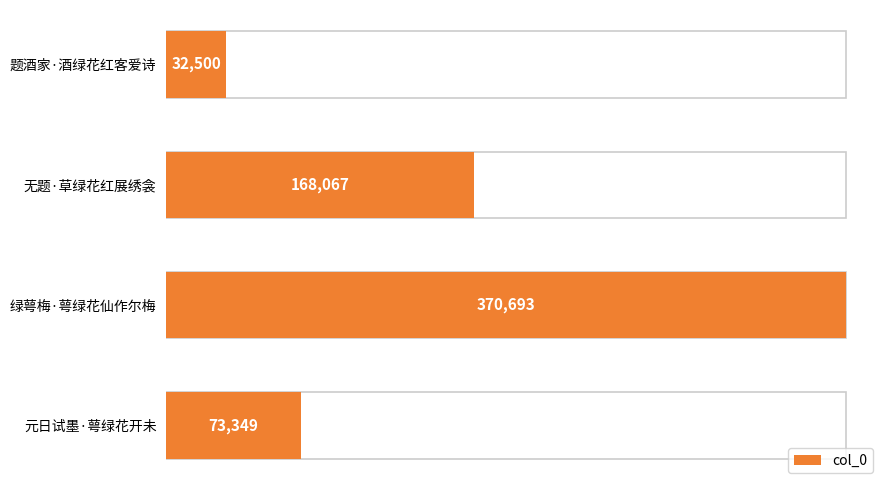

What is the approximate value at 题酒家·酒绿花红客爱诗, to the nearest 10?

32500